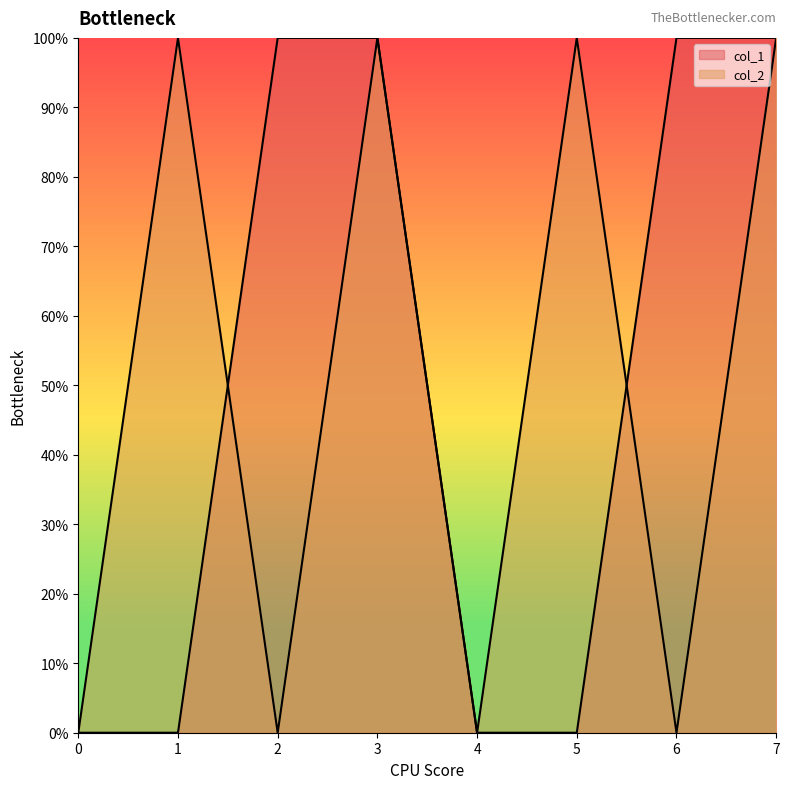

Which series changed the most between 0 and 6?

col_1